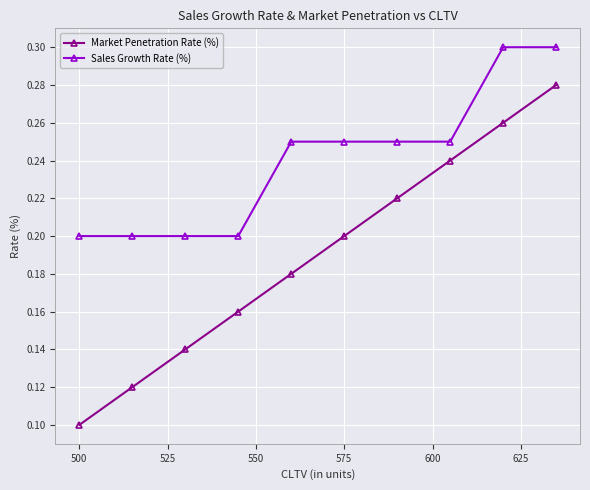

True or false: Market Penetration Rate (%) has more than 2 points higher than both neighbors.

False